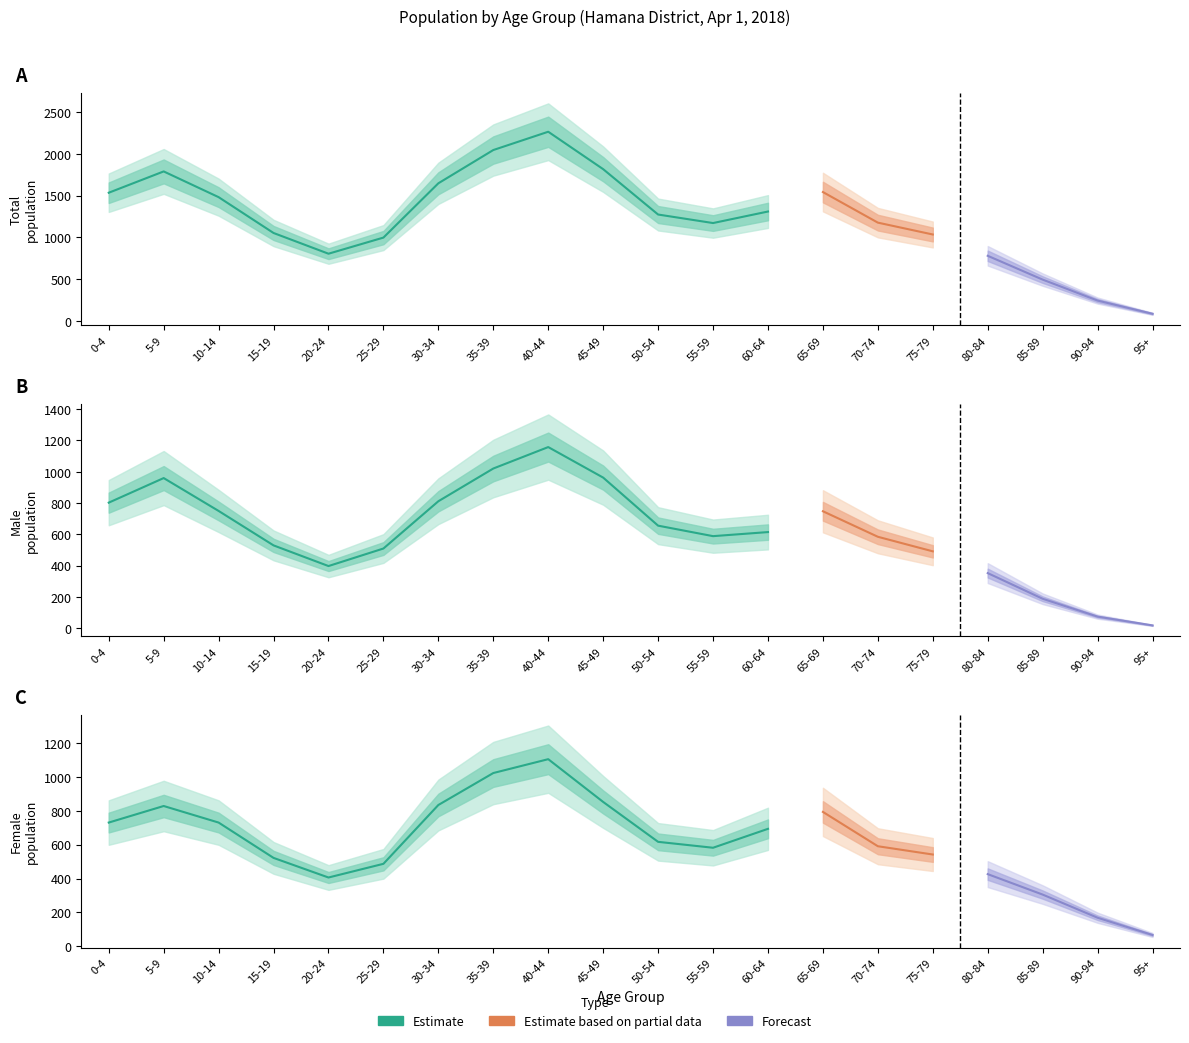

What is the difference between the maximum and second lowest values in the Male series?

1083